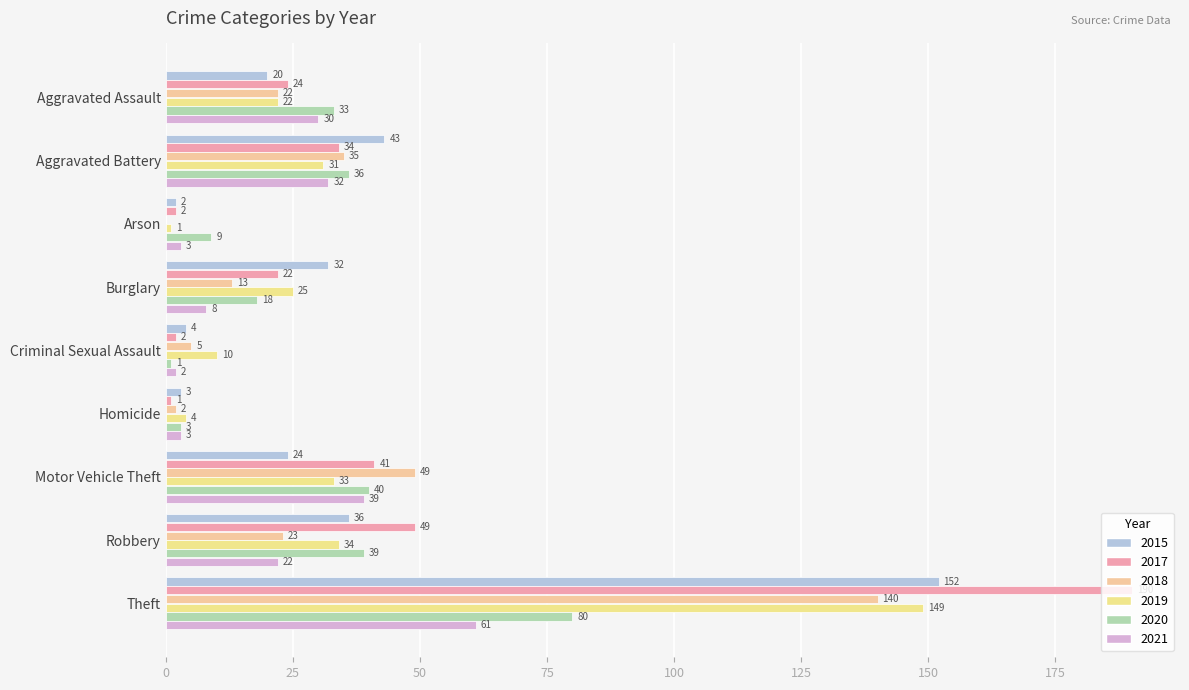

What is the sum of all 2021 values?

200